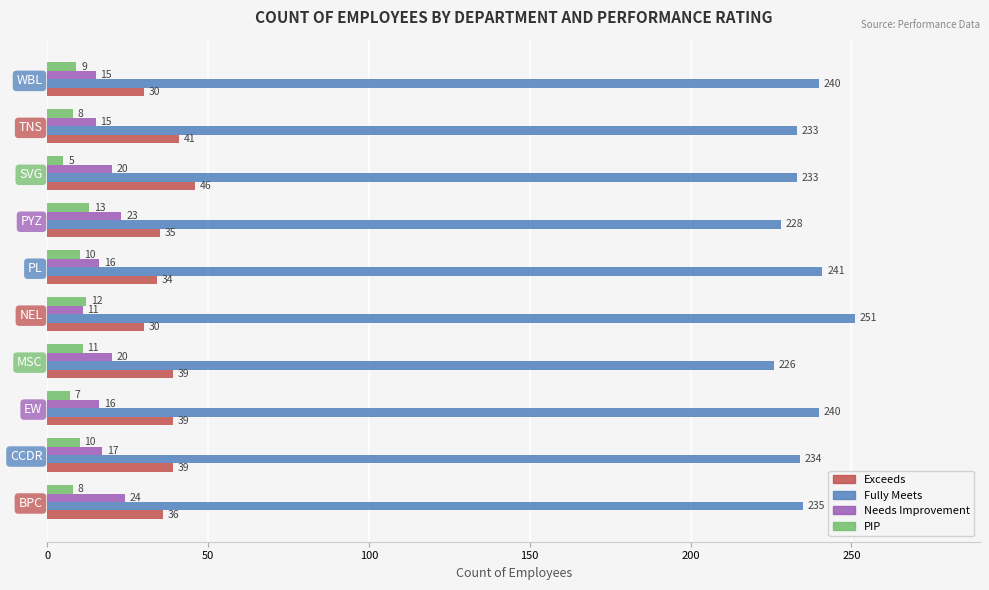

What is the difference between the second highest and minimum values in the PIP series?

7